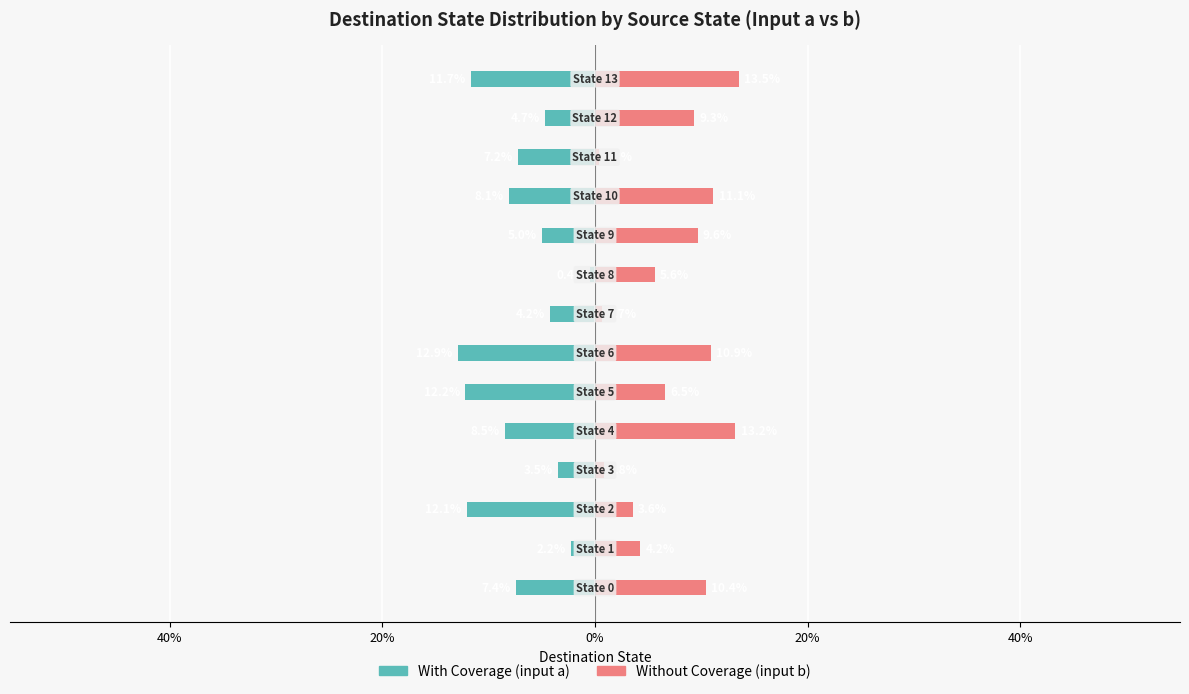

What is the label of the 4th bar from the right?

10